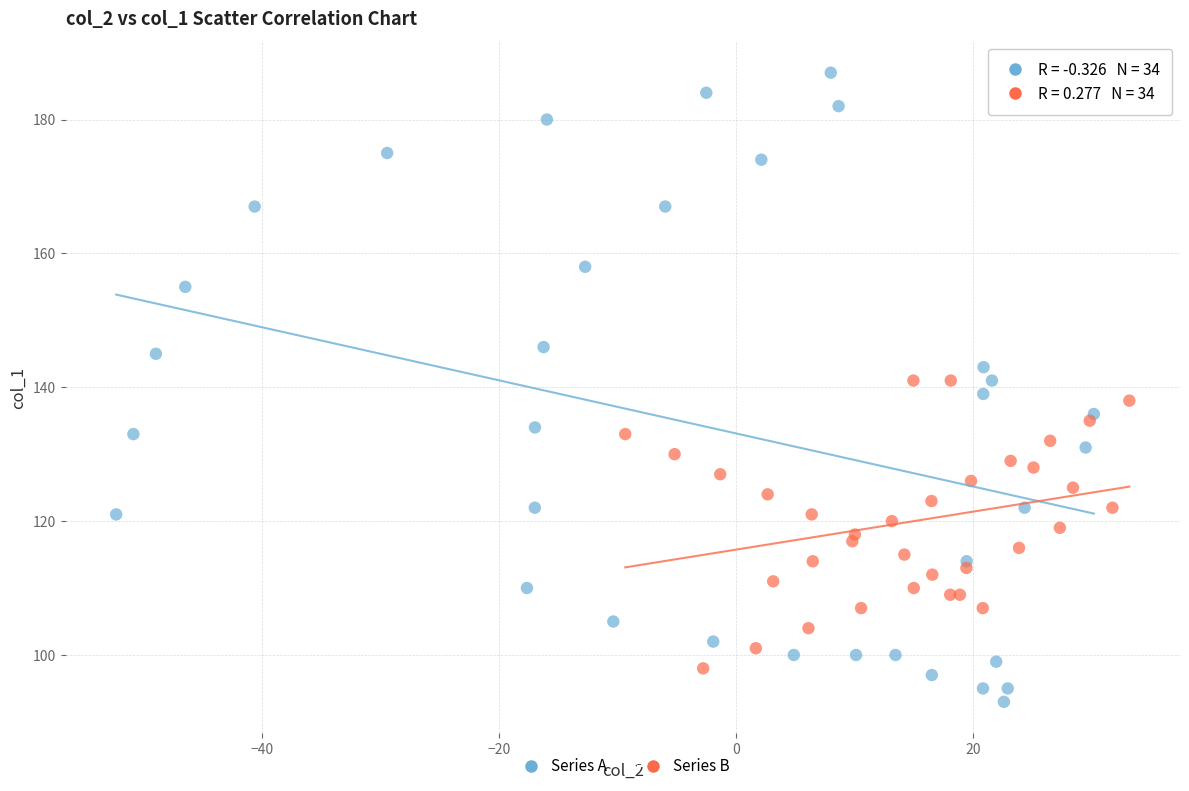

Which series contains the lowest Y value?

Series A